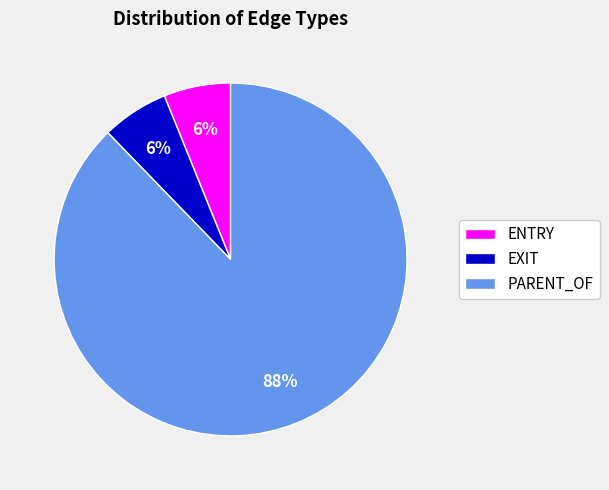

Is it true that PARENT_OF is 88% of the pie?

True